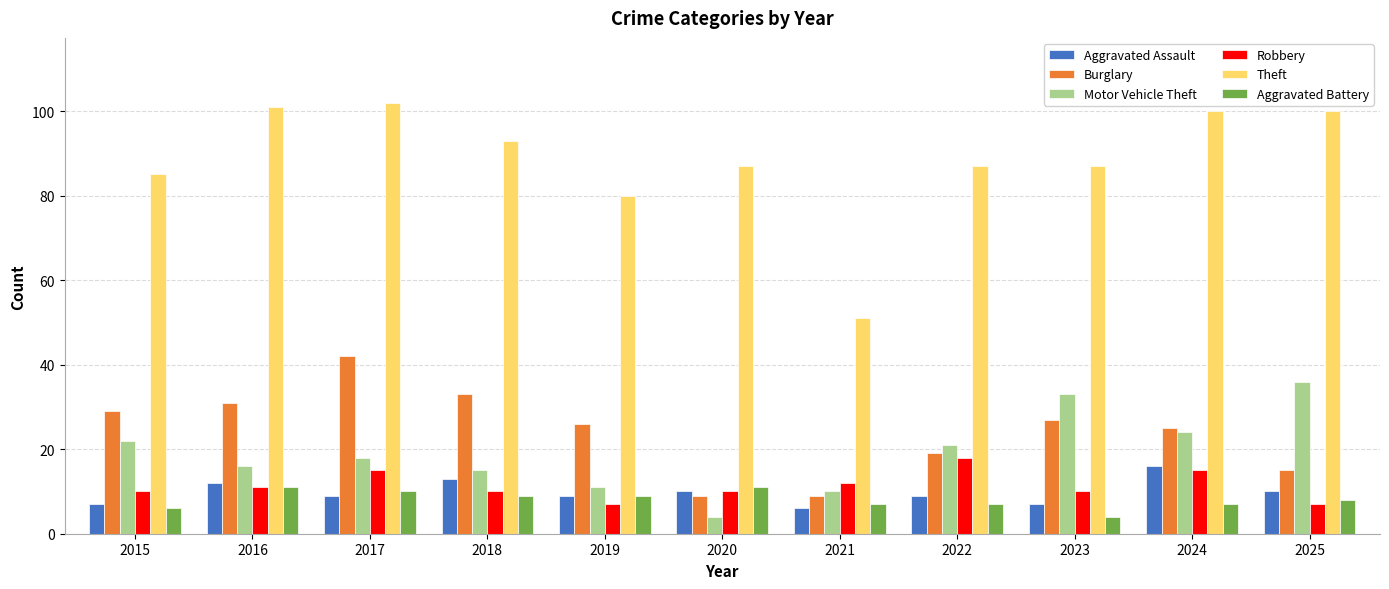

What is the minimum value for Aggravated Assault?

6